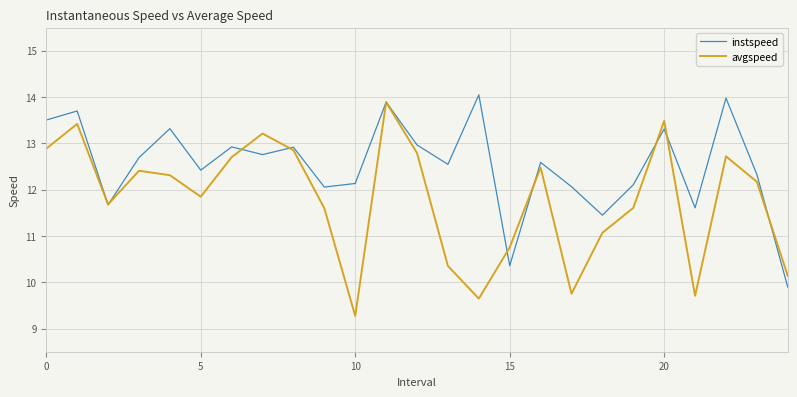

How many values in the instspeed series exceed 12?

20